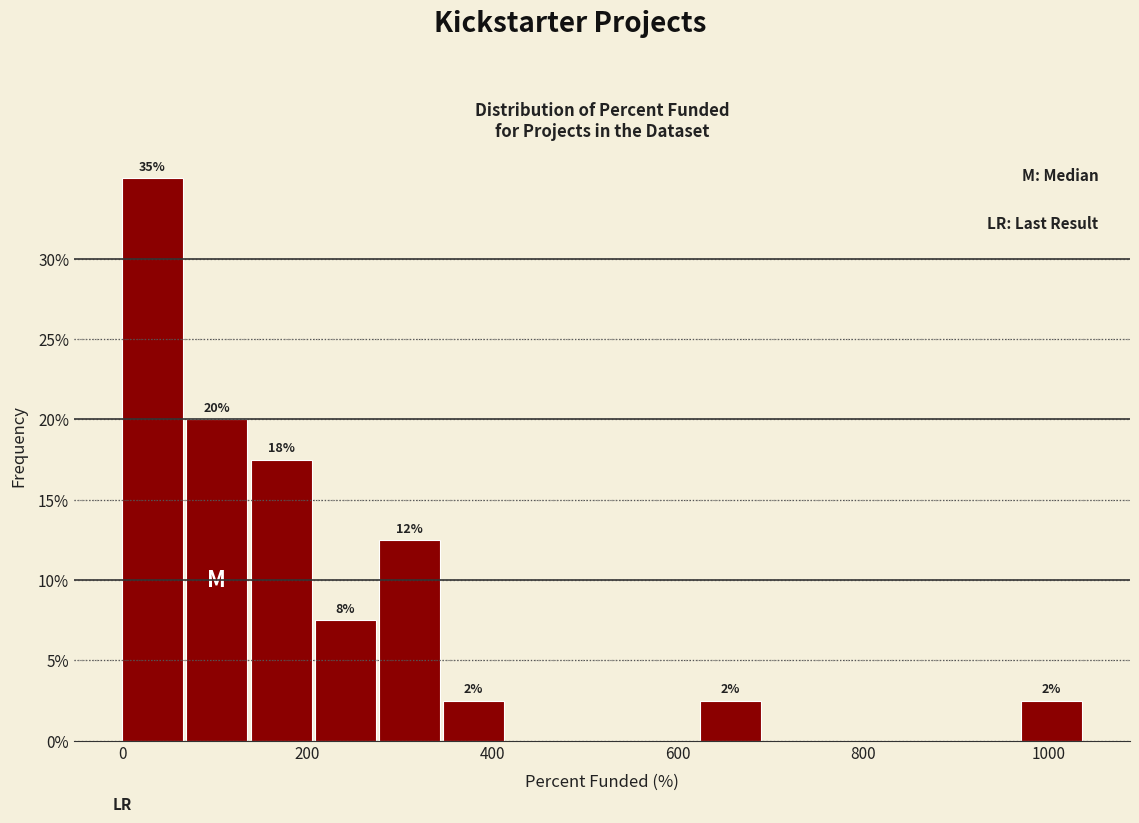

Around what value on the x-axis is the tallest bar? Give the approximate position of its centre, as read against the axis.

40